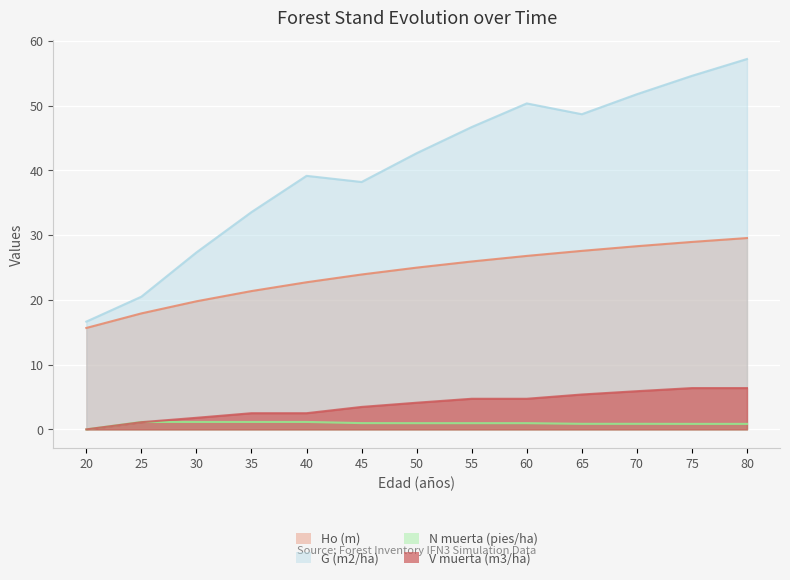

Reading left to right, extract all data points from this chart.

Ho (m): 20=15.7	25=17.9	30=19.8	35=21.4	40=22.7	45=23.9	50=25.0	55=25.9	60=26.8	65=27.6	70=28.3	75=29.0	80=29.6
G (m2/ha): 20=16.6	25=20.5	30=27.3	35=33.6	40=39.2	45=38.2	50=42.7	55=46.7	60=50.4	65=48.7	70=51.8	75=54.6	80=57.2
N muerta (pies/ha): 20=0.0	25=1.1	30=1.1	35=1.1	40=1.1	45=1.0	50=1.0	55=1.0	60=1.0	65=0.9	70=0.9	75=0.8	80=0.8
V muerta (m3/ha): 20=0.0	25=1.1	30=1.8	35=2.5	40=2.5	45=3.5	50=4.1	55=4.7	60=4.7	65=5.4	70=5.9	75=6.4	80=6.4